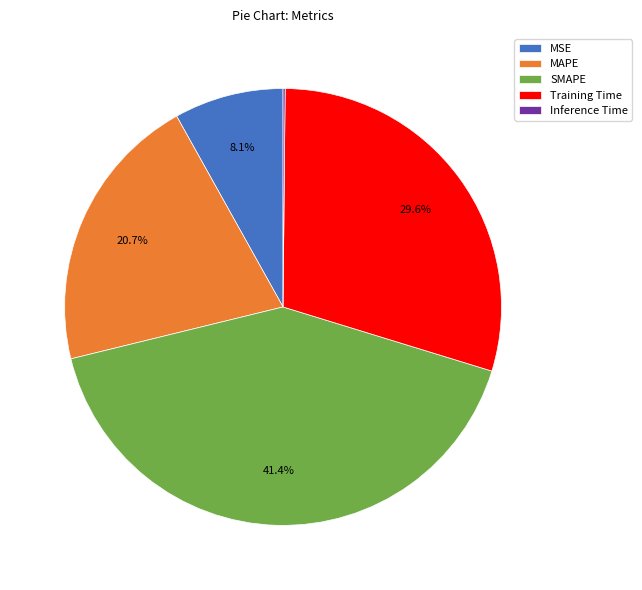

Does MAPE account for over 50% of the chart?

No